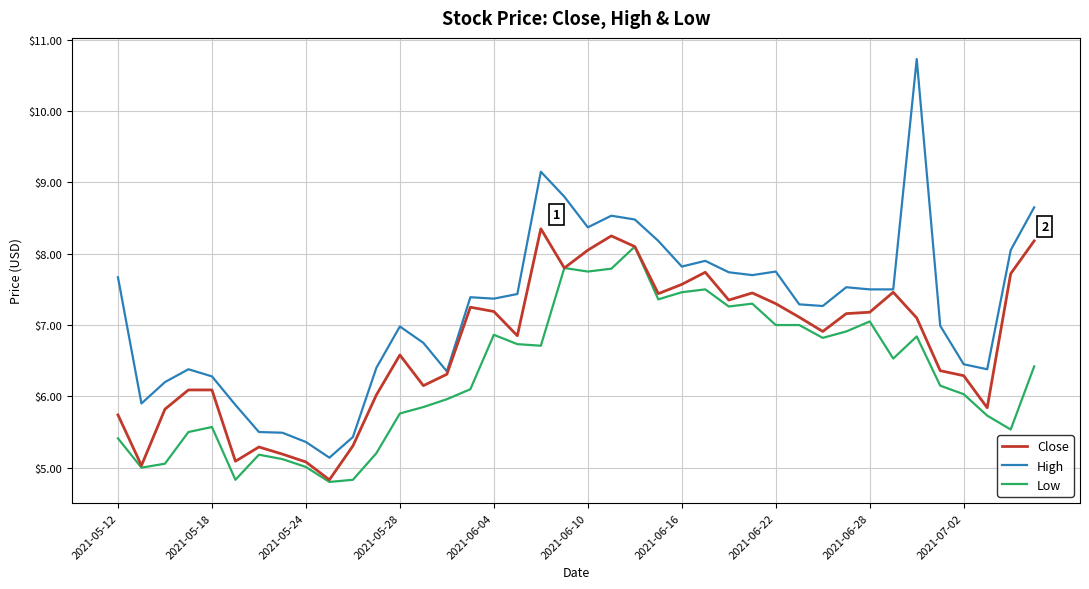

Is this an area chart (filled region under the line)?

No